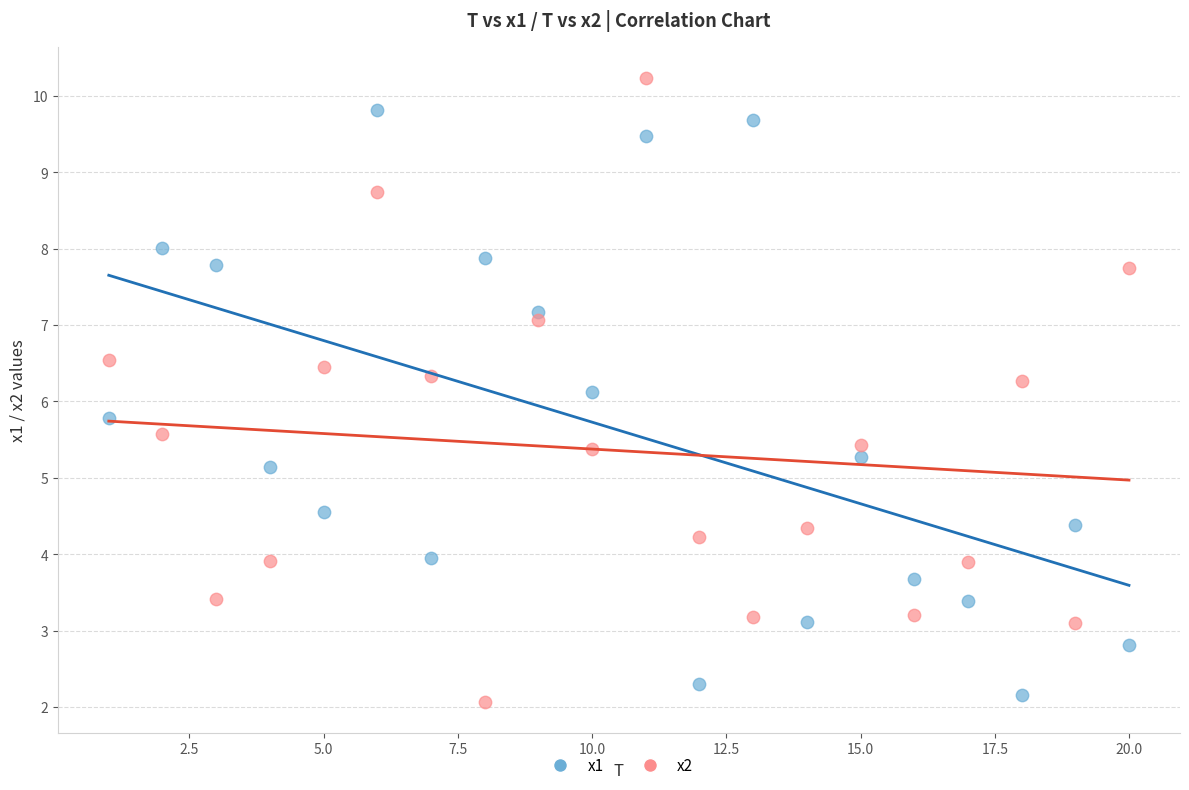

Which series has the largest Y range (max minus min)?

x2